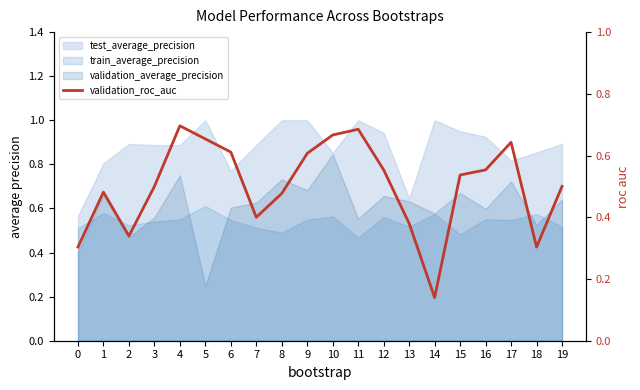

What is the value of the 15th point from the left?

0.1